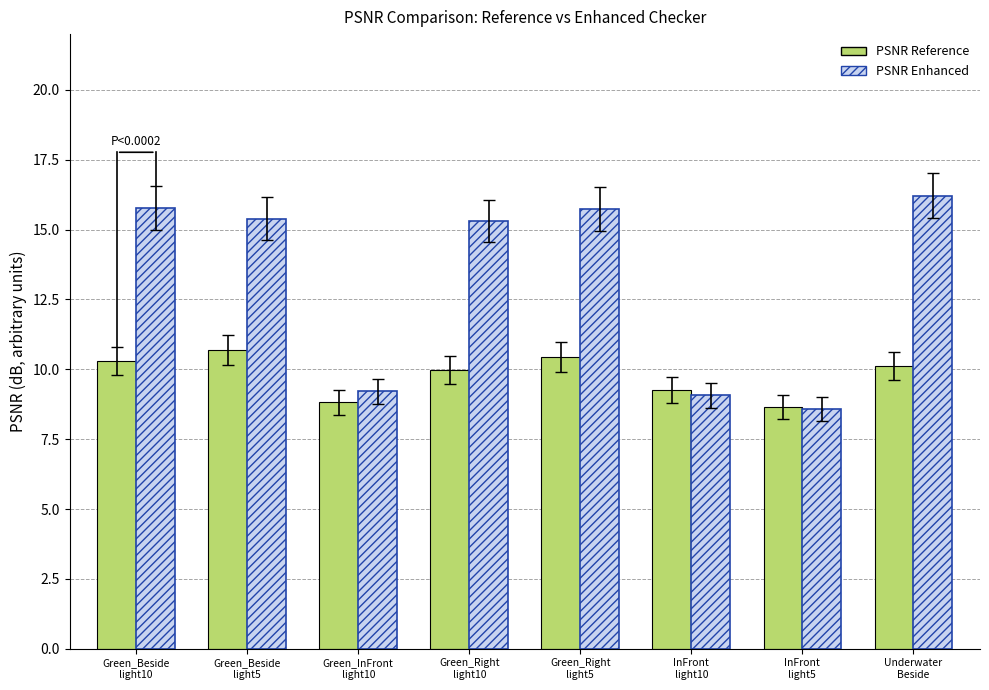

List the series in order of their overall mean, highest first.

PSNR Enhanced, PSNR Reference